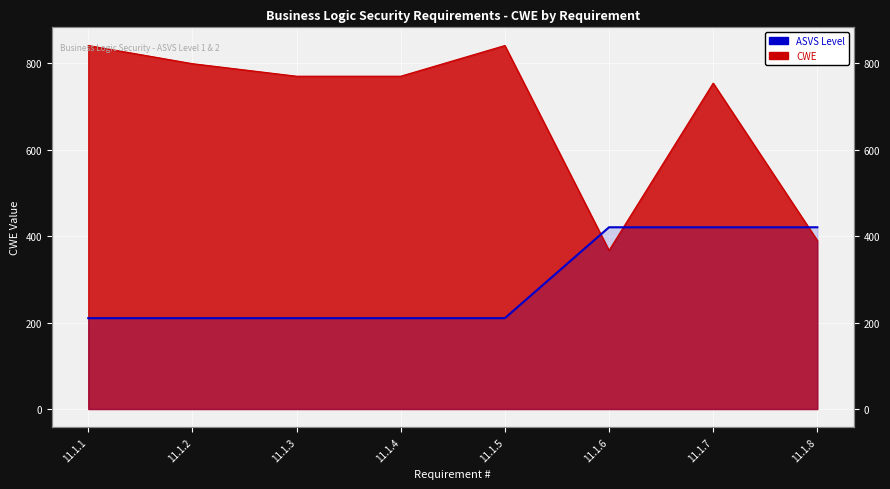

What is the approximate value at 11.1.3?

210.2